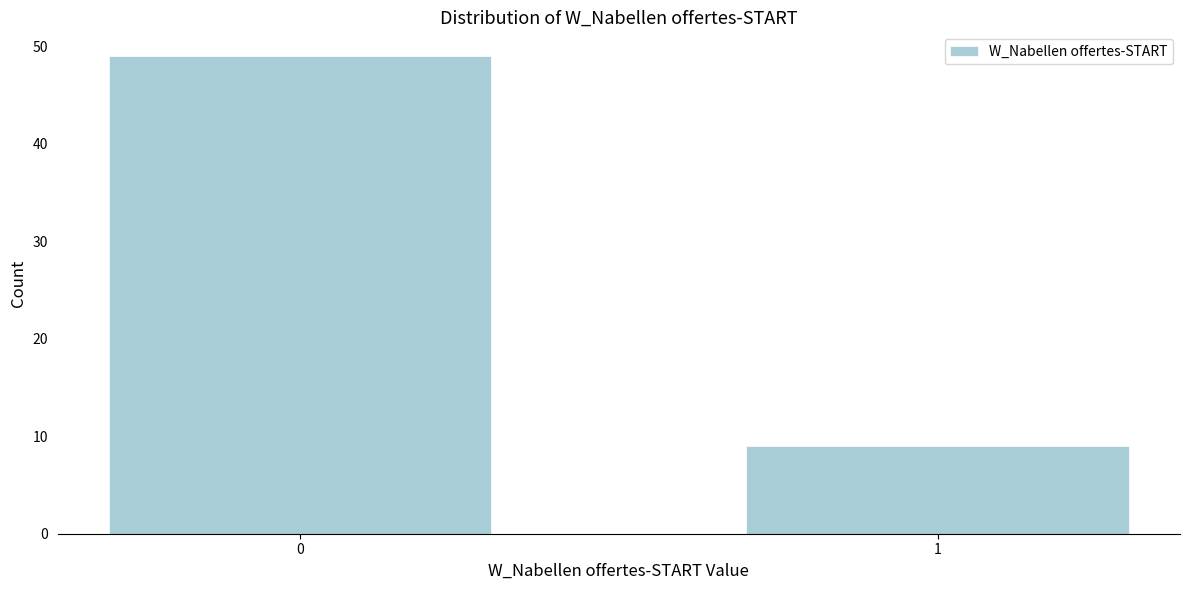

Reading left to right, list all the values displayed in this chart.

0=49	1=9